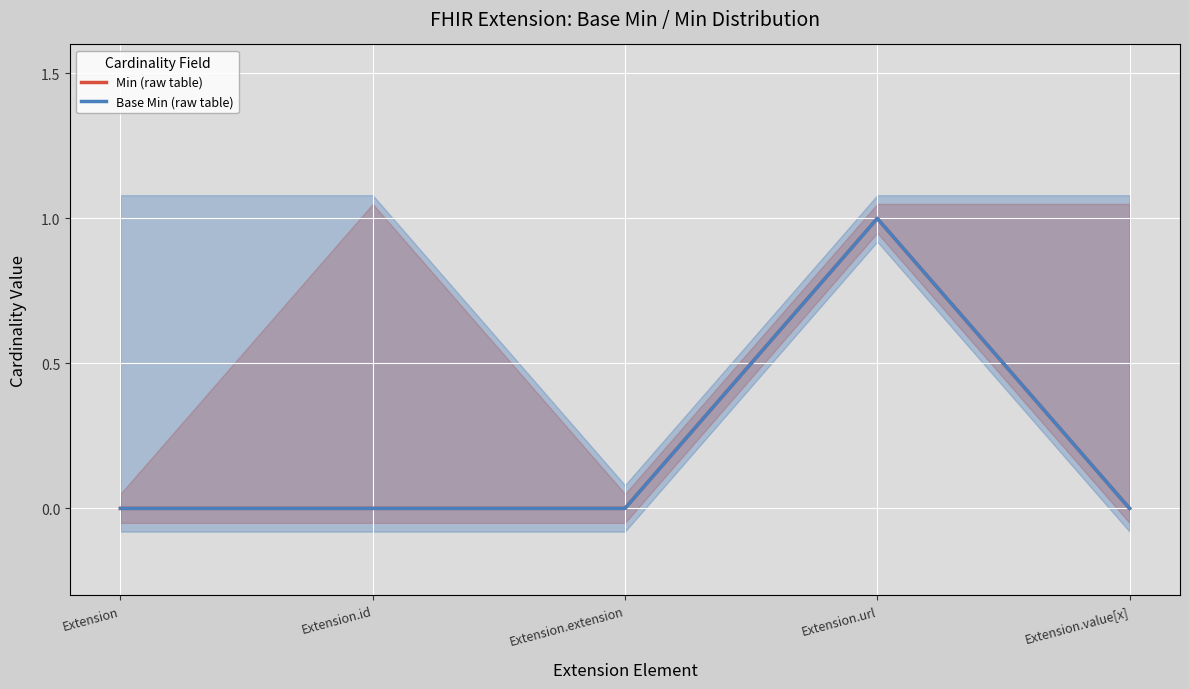

True or false: Base Min (raw table) and Min (raw table) cross at least once.

False